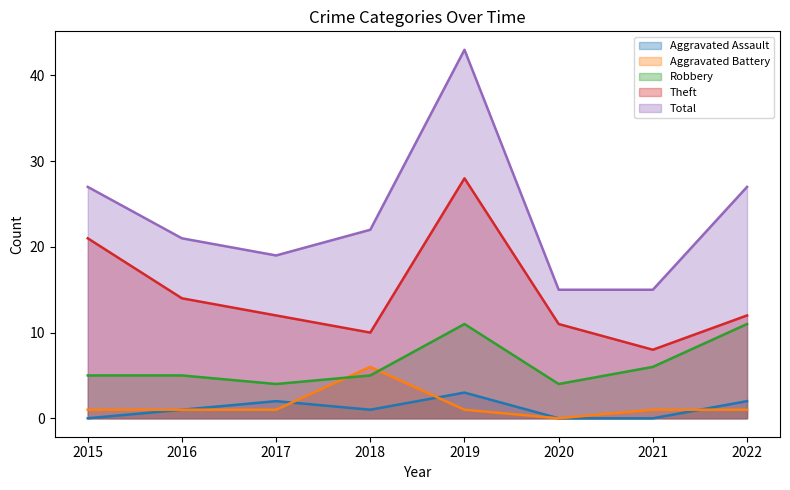

Reading left to right, what are all the values shown in this chart?

Aggravated Assault: 0	1	2	1	3	0	0	2
Aggravated Battery: 1	1	1	6	1	0	1	1
Robbery: 5	5	4	5	11	4	6	11
Theft: 21	14	12	10	28	11	8	12
Total: 27	21	19	22	43	15	15	27